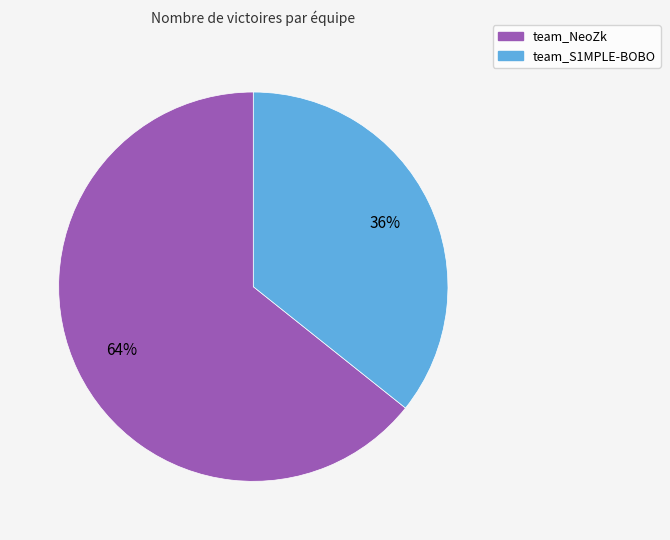

True or false: team_S1MPLE-BOBO accounts for 36% of the total.

True